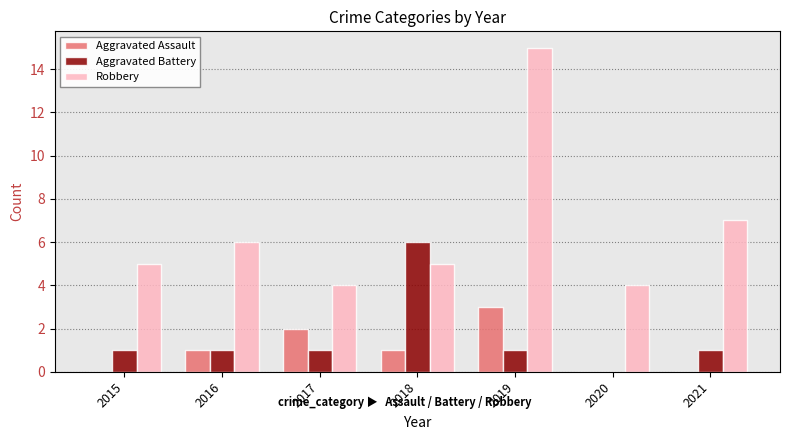

Reading right to left, what are all the values shown in this chart?

Aggravated Assault: 2021=0	2020=0	2019=3	2018=1	2017=2	2016=1	2015=0
Aggravated Battery: 2021=1	2020=0	2019=1	2018=6	2017=1	2016=1	2015=1
Robbery: 2021=7	2020=4	2019=15	2018=5	2017=4	2016=6	2015=5